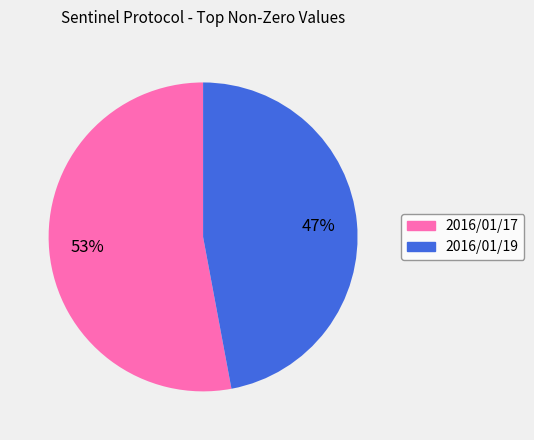

Which has a higher value, 2016/01/19 or 2016/01/17?

2016/01/17